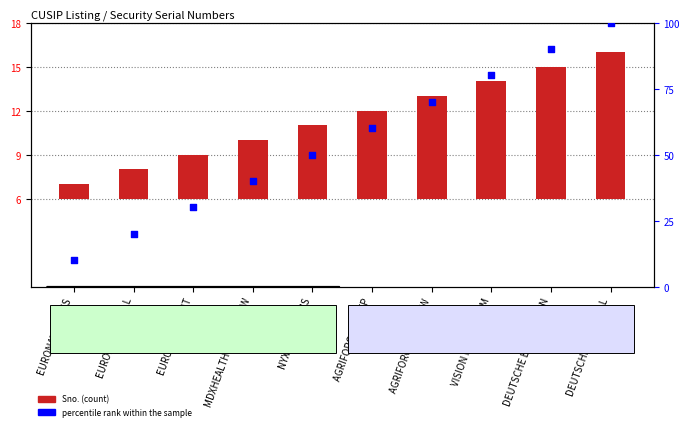

Which has a higher value, DEUTSCHE BANK CALL or EURONAV NV CALL?

DEUTSCHE BANK CALL